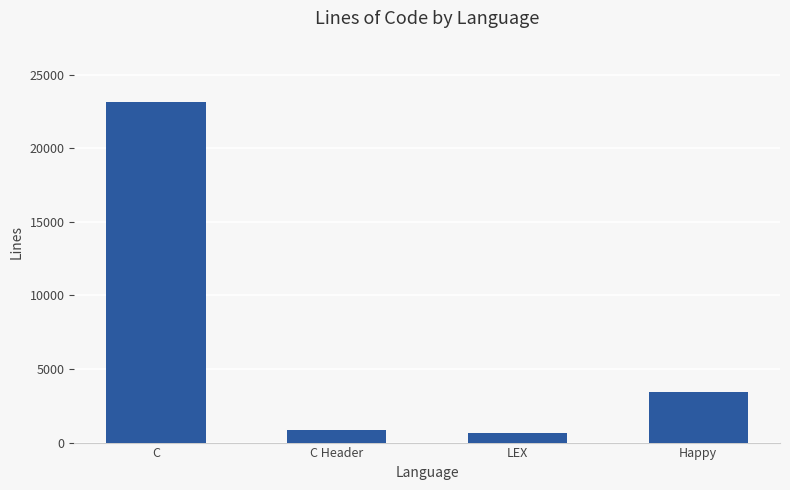

The value at Happy is 5491. True or false?

False